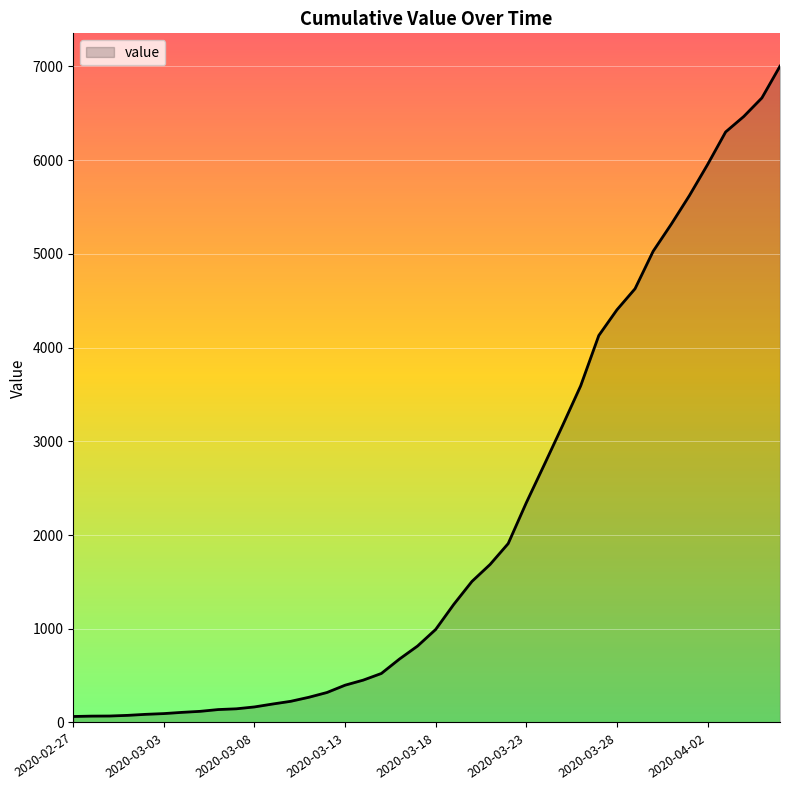

What is the difference between the maximum and minimum values?

6939